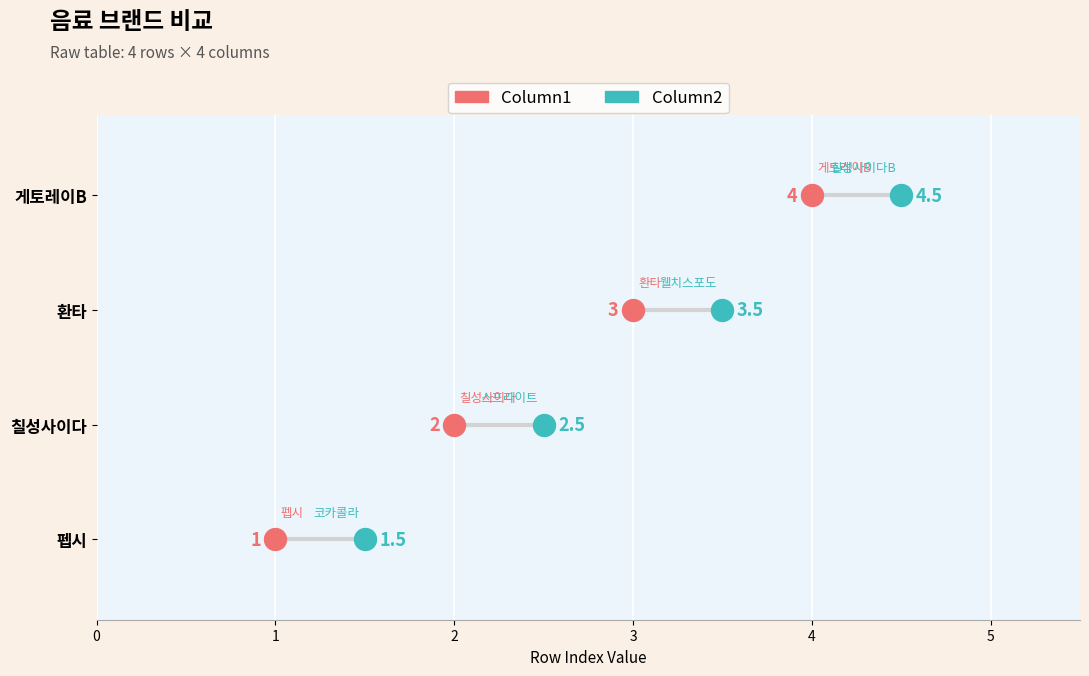

What are all the series names shown in the legend?

Column1, Column2